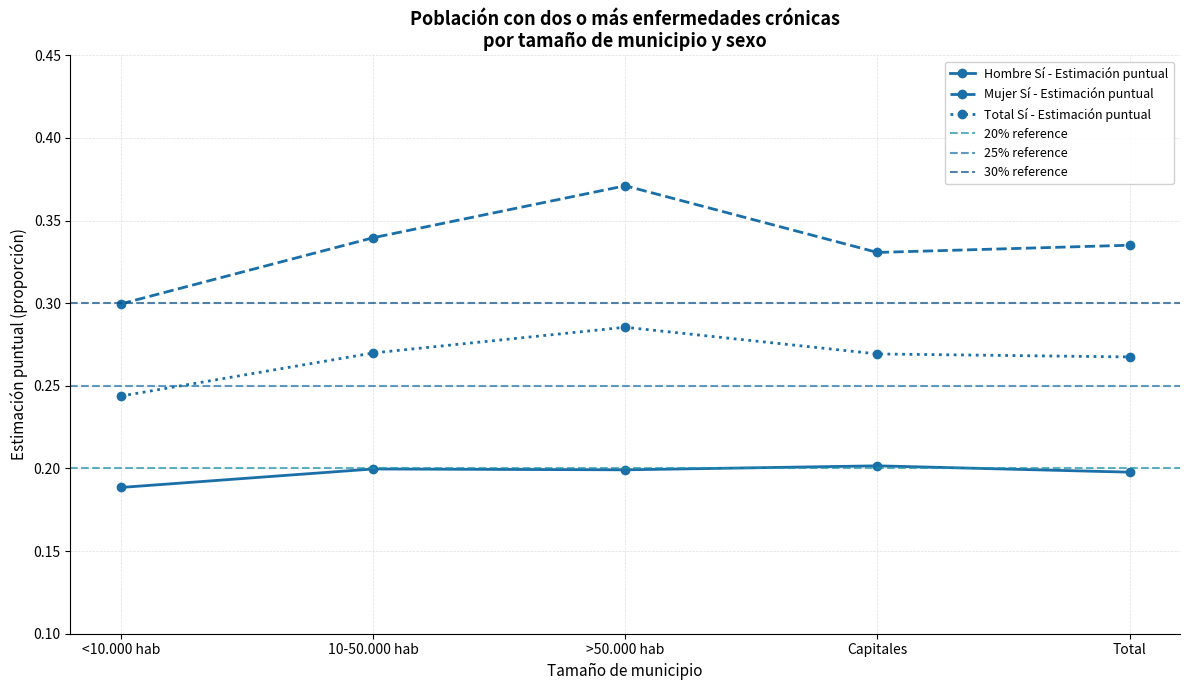

What is the difference between the highest and lowest values at 10-50.000 hab?

0.1